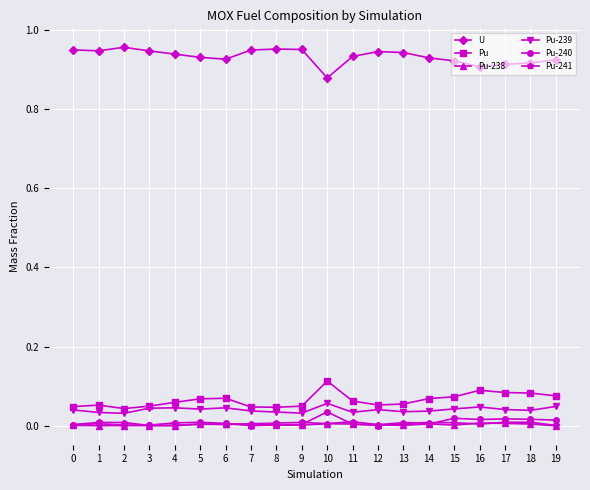

What is the sum of all U values?

18.6